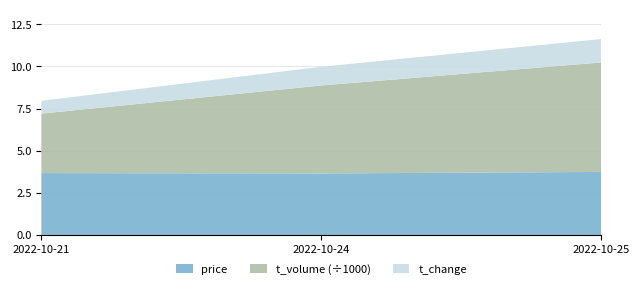

Reading left to right, list all the values displayed in this chart.

price: 3.7	3.6	3.7
t_volume: 3529.0	5219.0	6493.0
t_change: 0.8	1.1	1.4